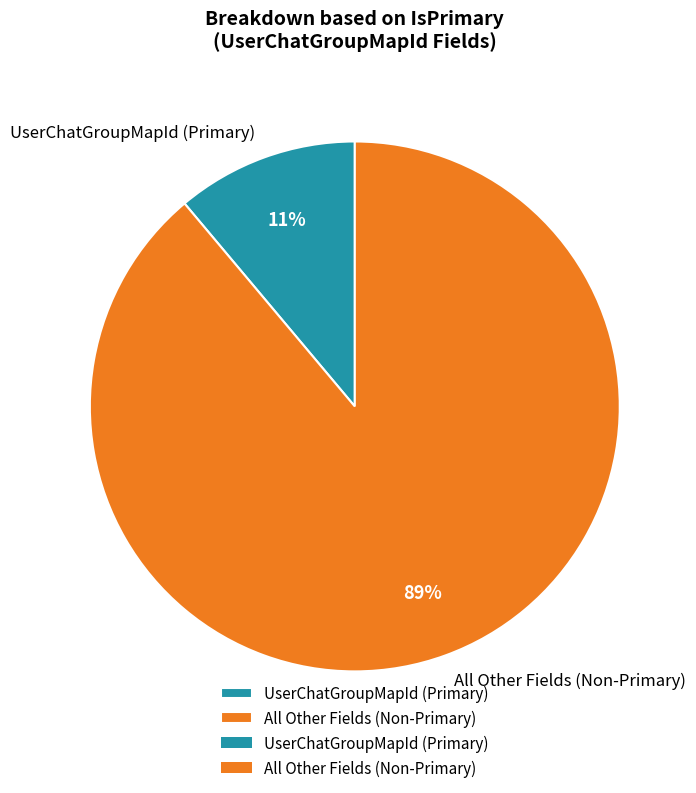

To the nearest percent, what is the average slice percentage?

50%